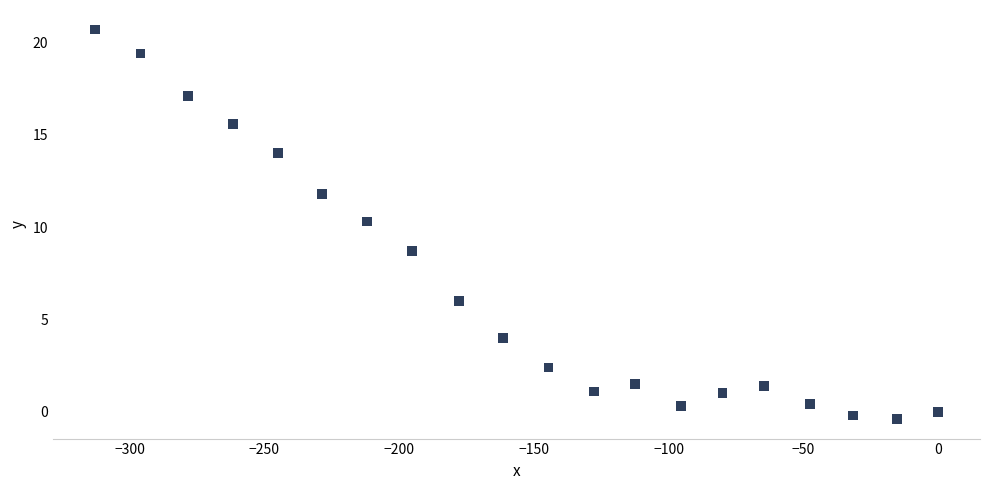

What is the range of Y values (max minus min)?

21.1